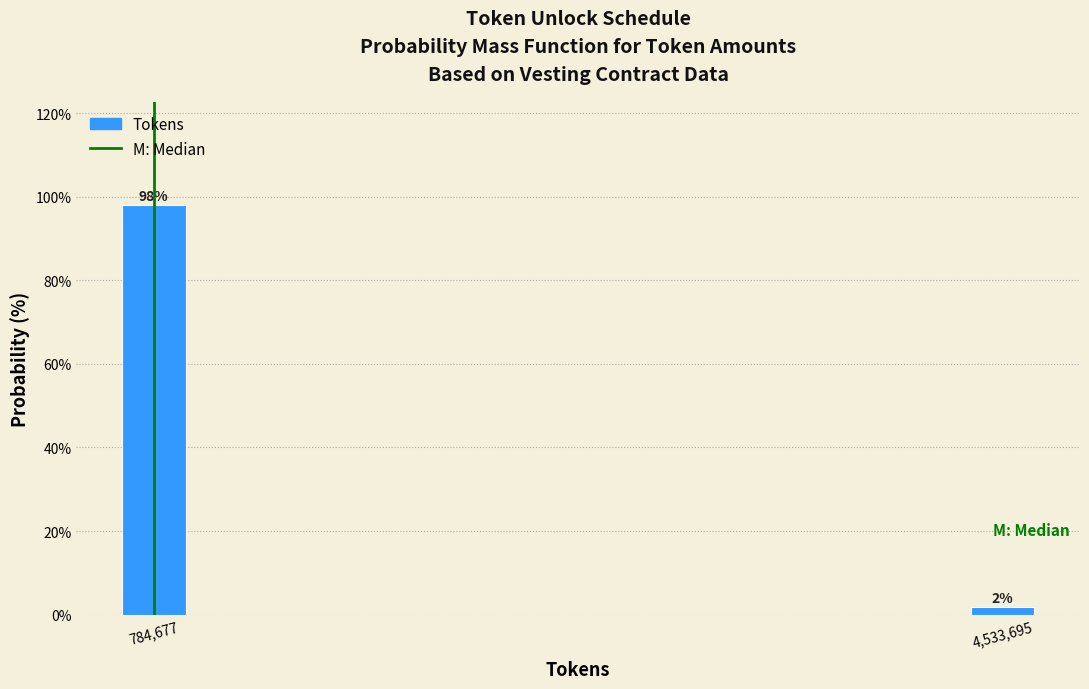

Which label corresponds to the largest value in the chart?

784,677